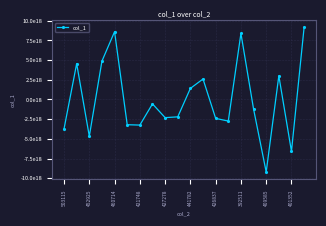

Does the chart display data point markers on the line(s)?

Yes